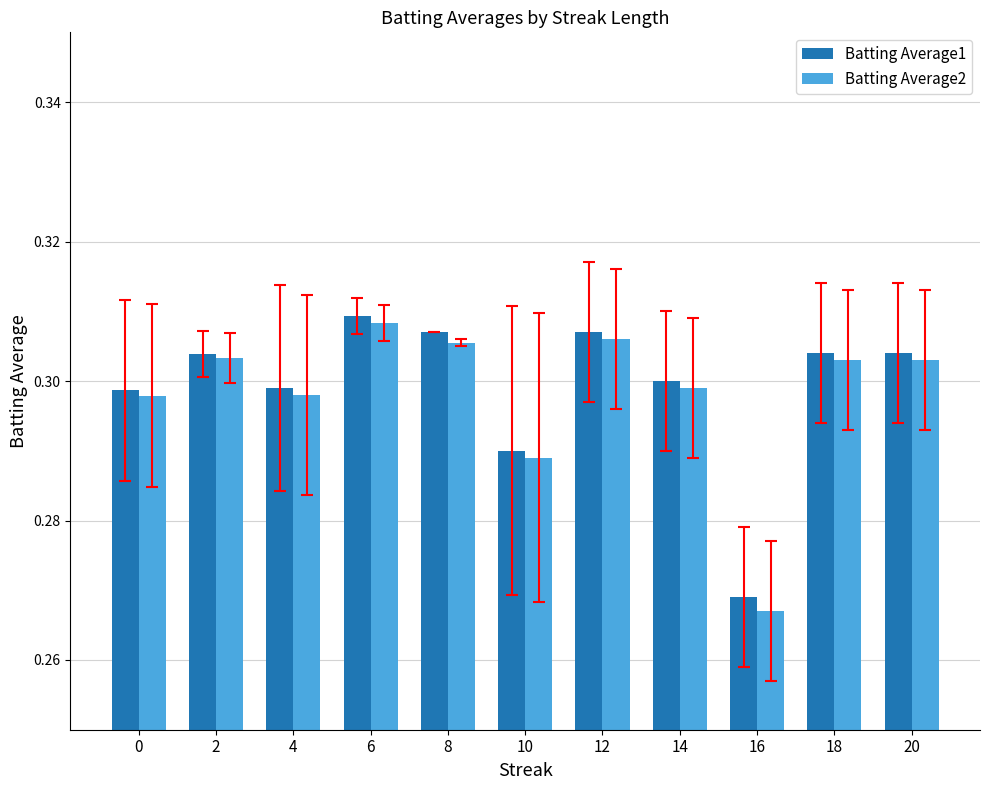

Is the value of Batting Average1 at 18 greater than the value of Batting Average2 at 6?

No